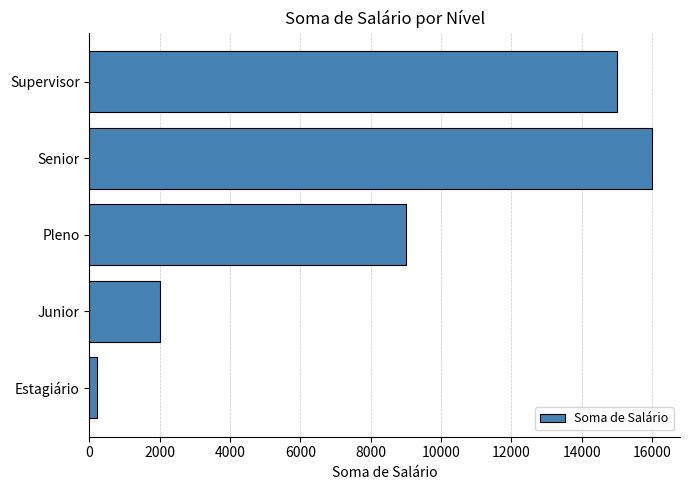

Rank the categories by value from lowest to highest.

Estagiário, Junior, Pleno, Supervisor, Senior